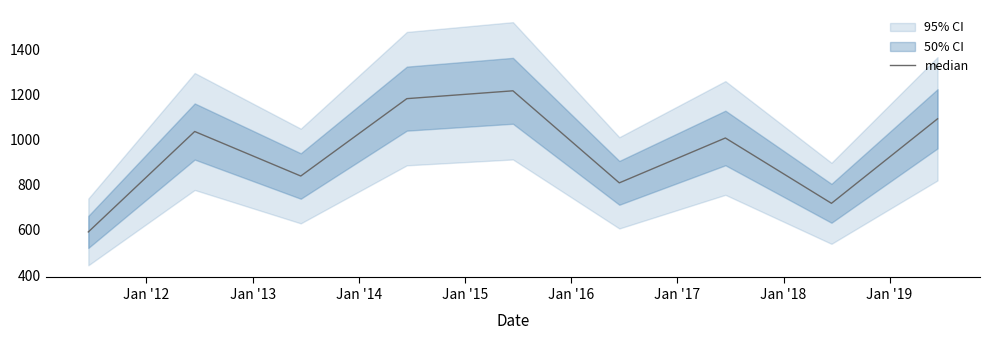

What is the average value?

942.7